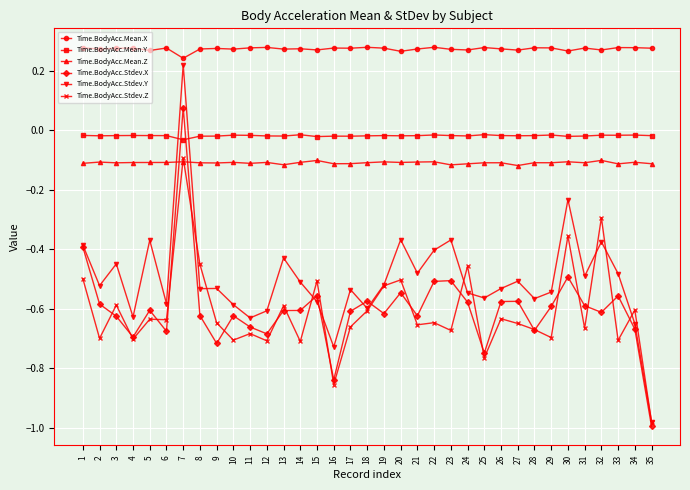

Where is the first local minimum for Time.BodyAcc.Stdev.Y?

2